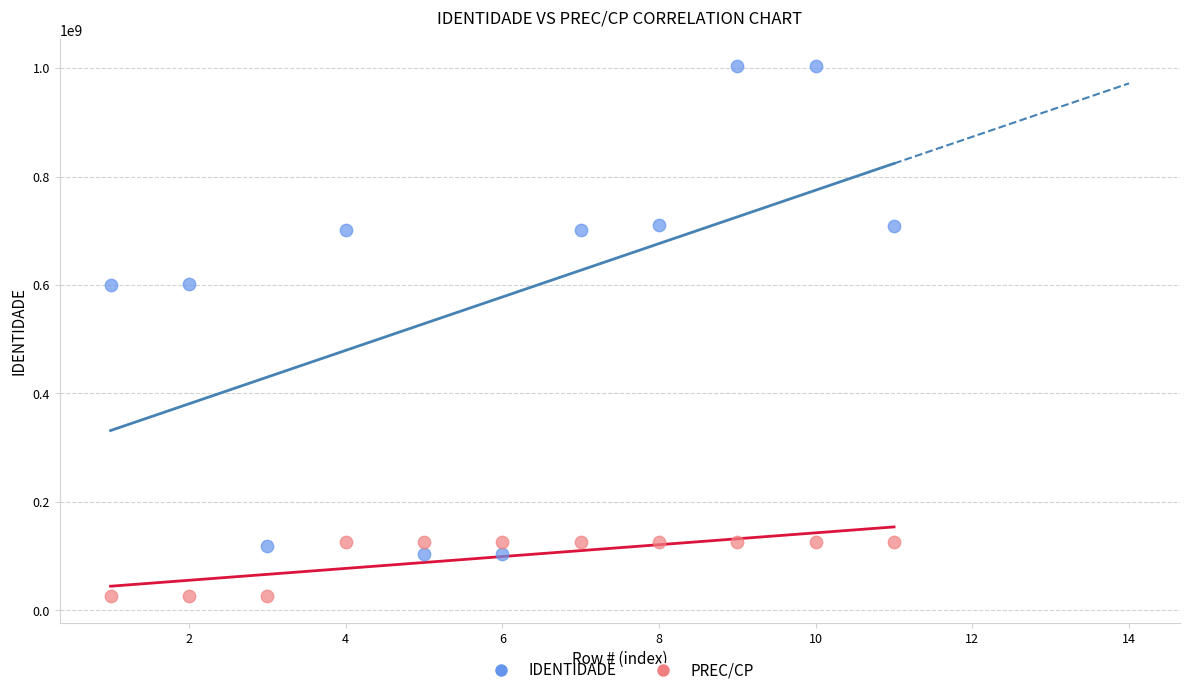

Which series reaches the maximum Y coordinate?

IDENTIDADE